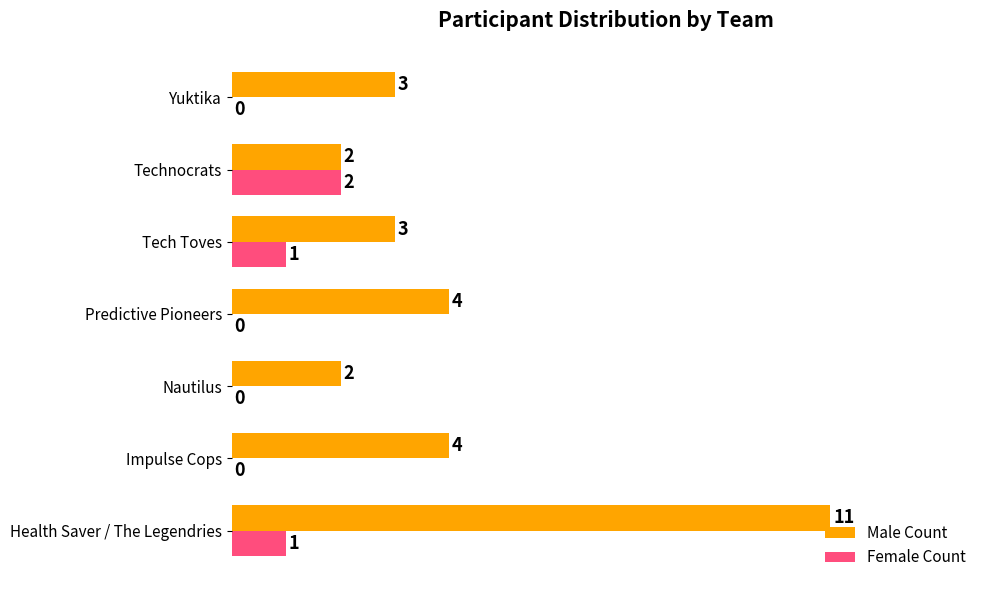

What is the sum of the Male Count values at Tech Toves and Predictive Pioneers?

7